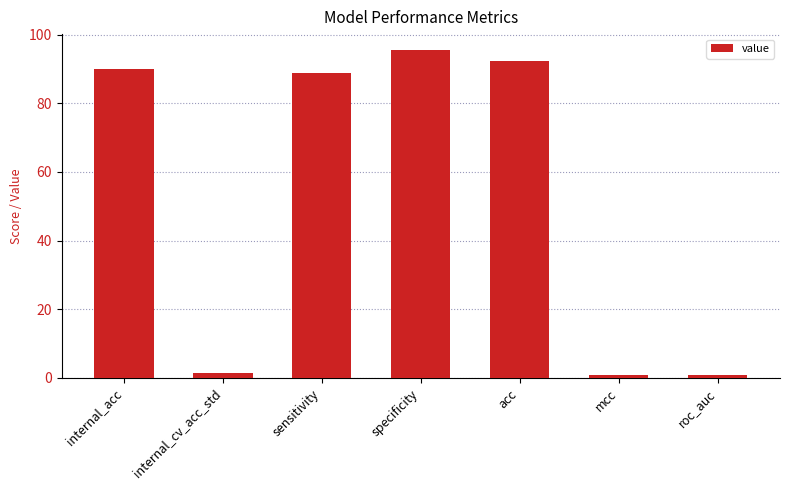

What is the difference between the values at roc_auc and internal_acc?

89.0